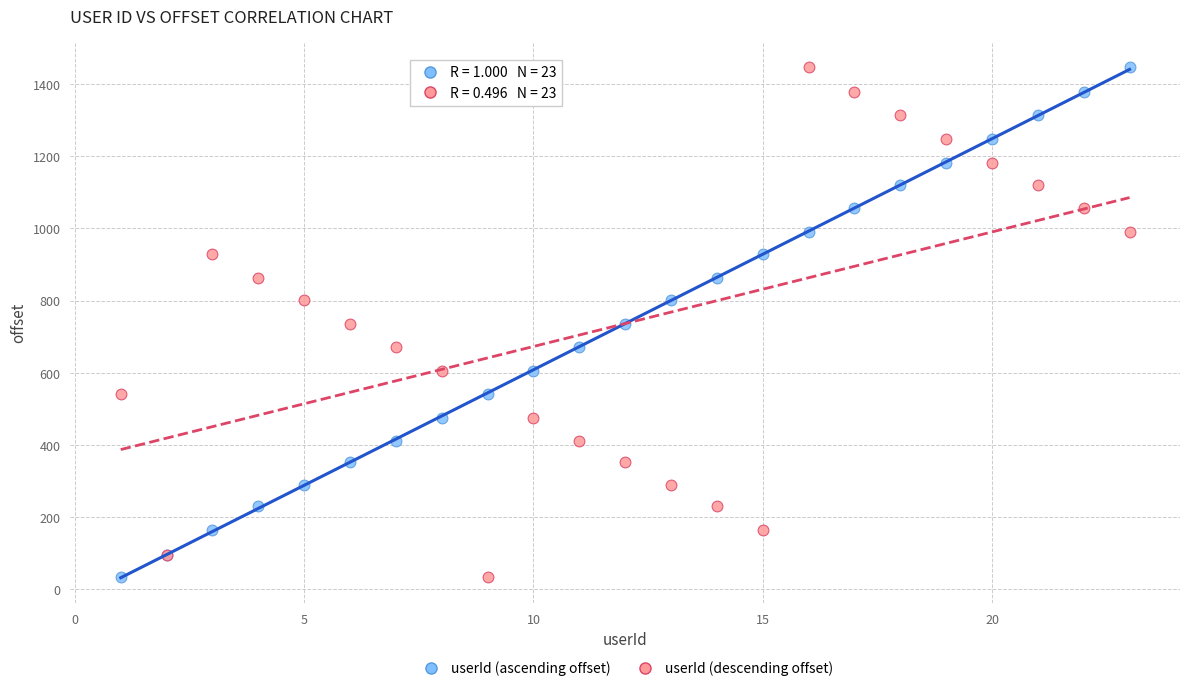

What is the X range (max minus min) for the scatter plot?

22